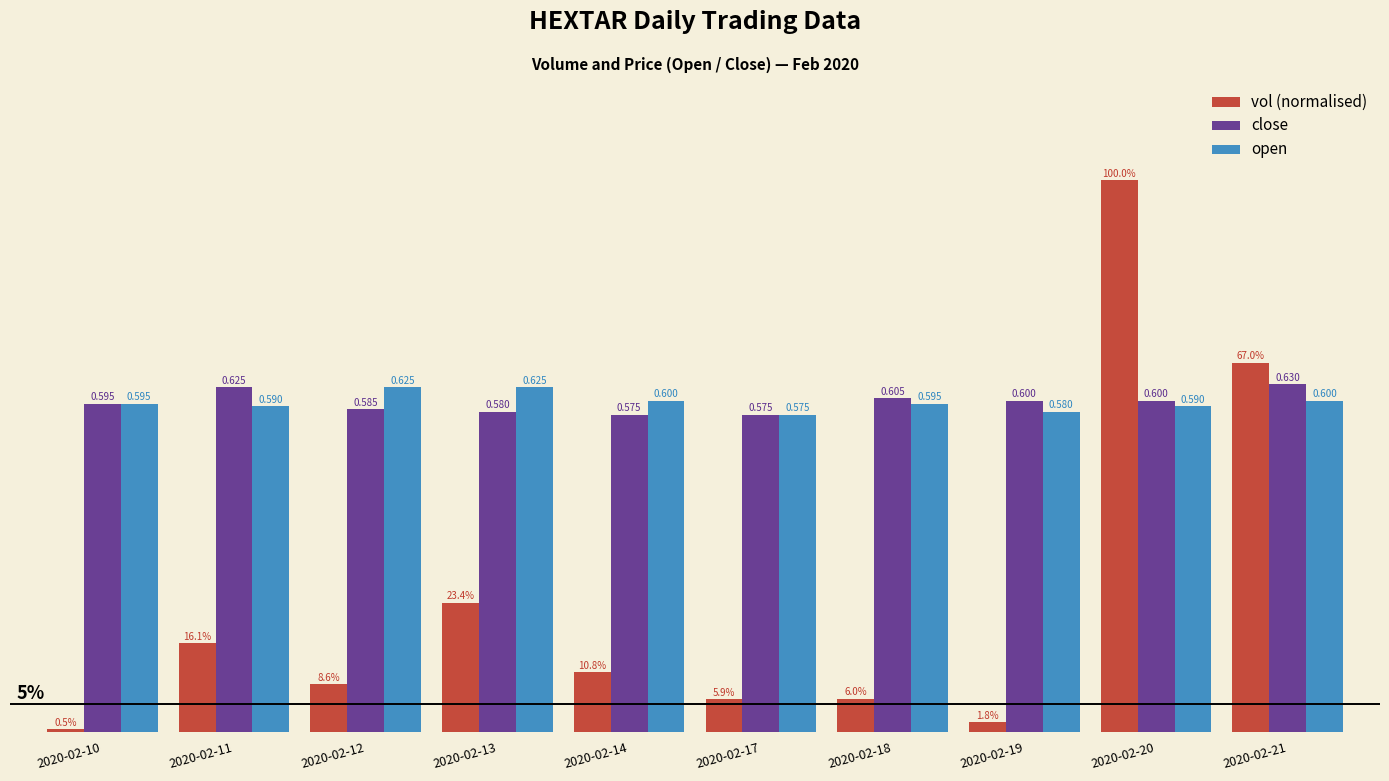

Between 2020-02-11 and 2020-02-19, which series saw the biggest shift?

vol (normalised)